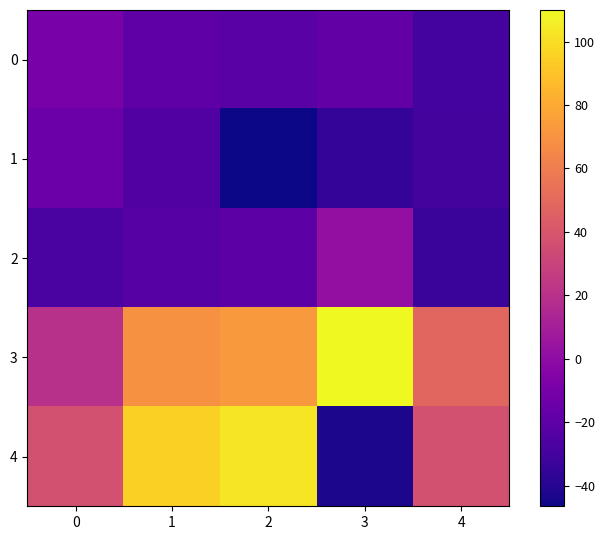

How many categories are shown in the chart?

5